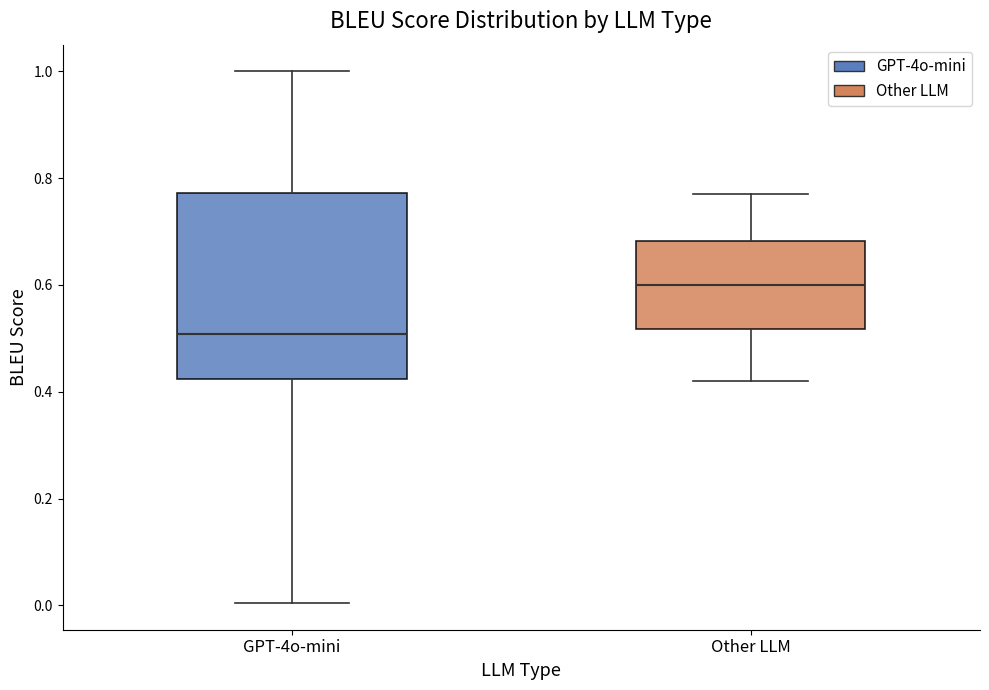

Which box is the tallest, from its lower edge to its upper edge?

GPT-4o-mini